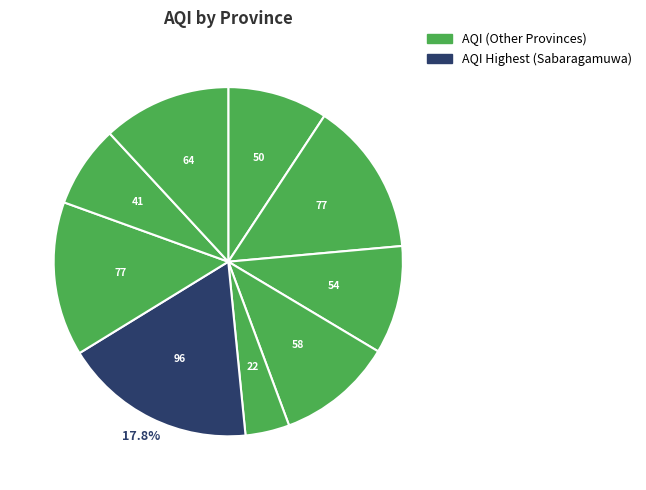

To the nearest percent, what is the difference between the largest and smallest slice percentages?

14%